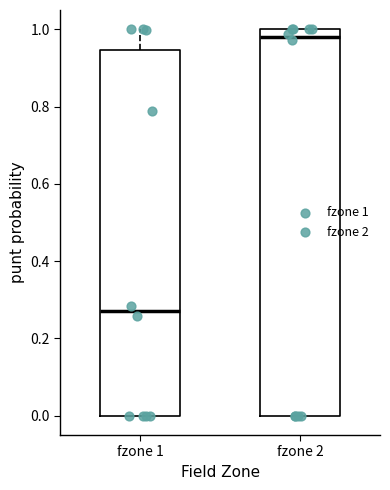

Reading left to right, read every box against the y-axis: the position of its median line, the range the box covers, and the ends of its whiskers. The values are not printed on the chart, so give them approximately, as read against the axis.

fzone 1: median 0.28, box 0.00 to 0.94, whiskers 0.00 to 1.00
fzone 2: median 0.98, box 0.00 to 1.00, whiskers 0.00 to 1.00